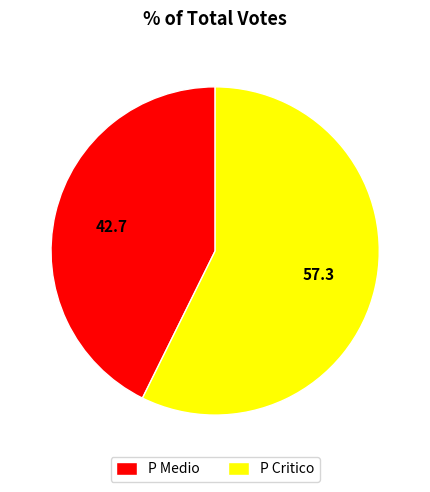

Between P Critico and P Medio, which is larger?

P Critico